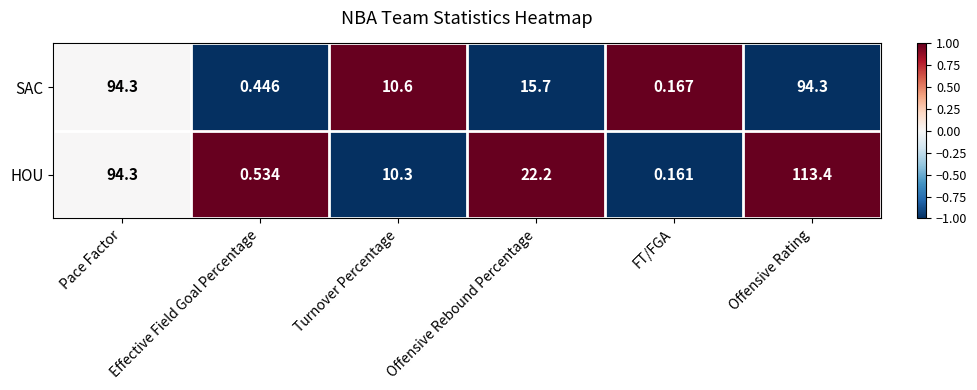

Where does the SAC series first go above 15?

Pace Factor